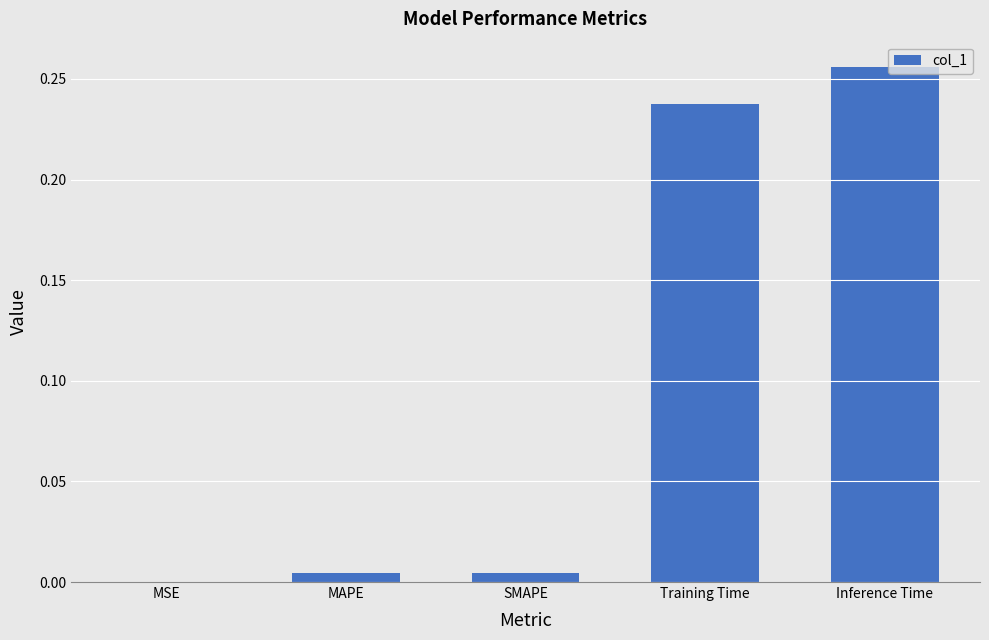

Is it true that the value at MAPE is 0.0?

True